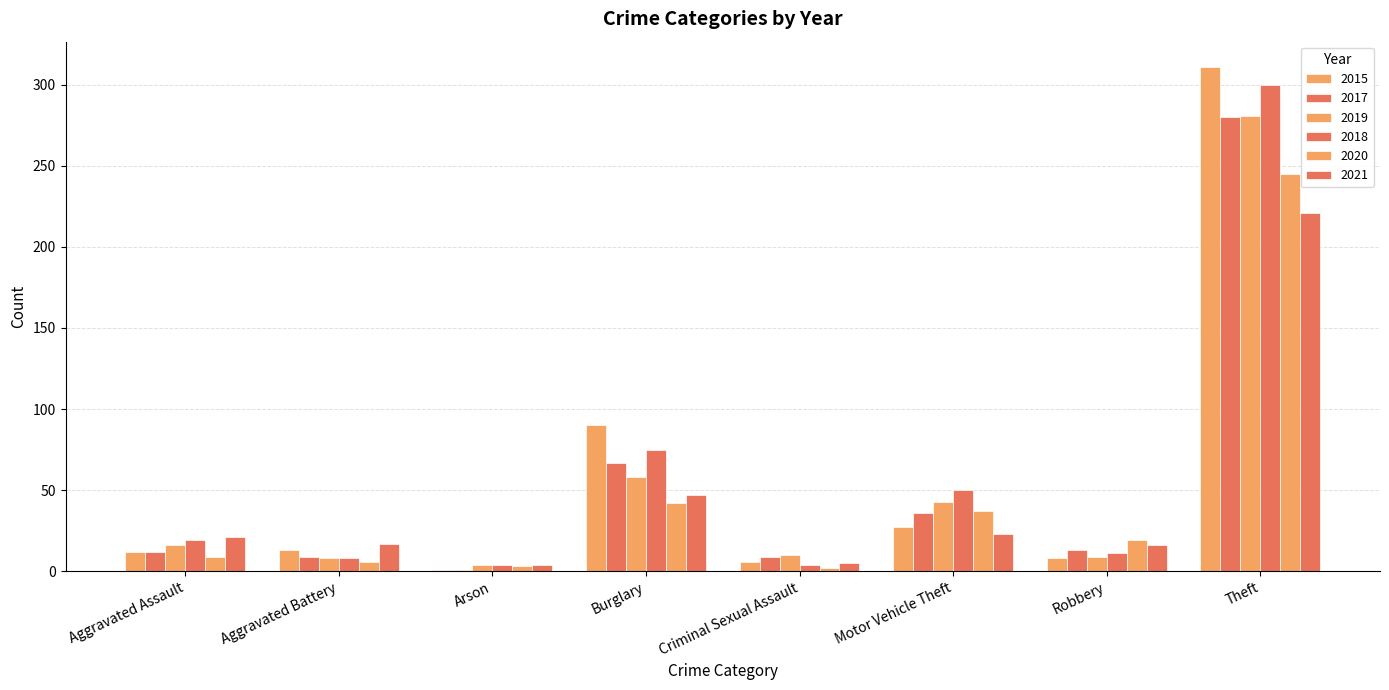

Between Arson and Criminal Sexual Assault, which is larger?

Criminal Sexual Assault